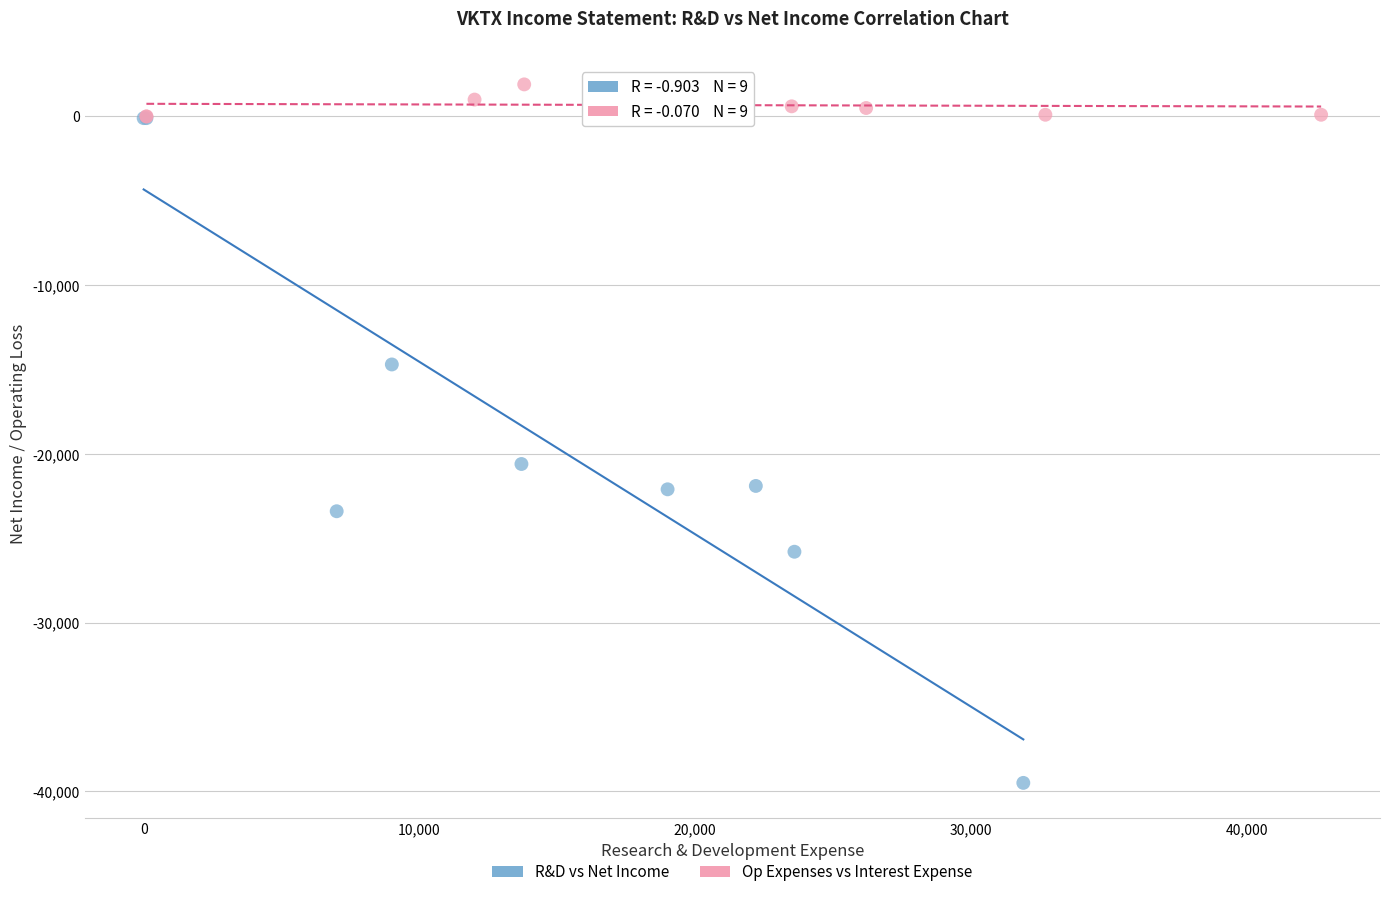

Which series contains the lowest Y value?

R&D vs Net Income